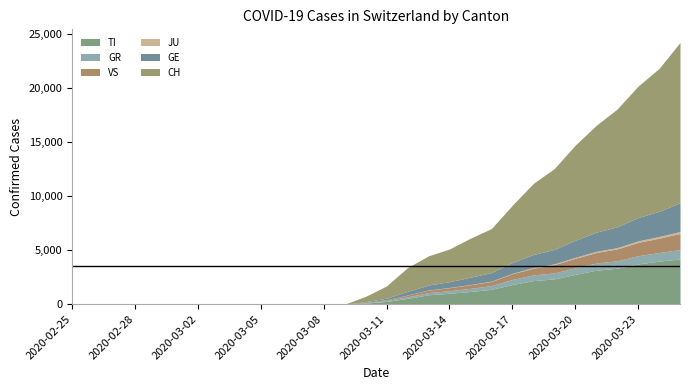

Reading right to left, list all the values displayed in this chart.

CH: 2020-03-25=14829	2020-03-24=13213	2020-03-23=12161	2020-03-22=10897	2020-03-21=9877	2020-03-20=8795	2020-03-19=7474	2020-03-18=6575	2020-03-17=5294	2020-03-16=4075	2020-03-15=3606	2020-03-14=3028	2020-03-13=2700	2020-03-12=2200	2020-03-11=1139	2020-03-10=491	2020-03-09=0	2020-03-08=0	2020-03-07=0	2020-03-06=0	2020-03-05=0	2020-03-04=0	2020-03-03=0	2020-03-02=0	2020-03-01=0	2020-02-29=0	2020-02-28=0	2020-02-27=0	2020-02-26=0	2020-02-25=0
TI: 2020-03-25=4182	2020-03-24=3976	2020-03-23=3723	2020-03-22=3321	2020-03-21=3139	2020-03-20=2756	2020-03-19=2336	2020-03-18=2178	2020-03-17=1818	2020-03-16=1369	2020-03-15=1175	2020-03-14=1007	2020-03-13=868	2020-03-12=534	2020-03-11=258	2020-03-10=96	2020-03-09=0	2020-03-08=0	2020-03-07=0	2020-03-06=0	2020-03-05=0	2020-03-04=0	2020-03-03=0	2020-03-02=0	2020-03-01=0	2020-02-29=0	2020-02-28=0	2020-02-27=0	2020-02-26=0	2020-02-25=0
GR: 2020-03-25=871	2020-03-24=801	2020-03-23=762	2020-03-22=693	2020-03-21=662	2020-03-20=612	2020-03-19=554	2020-03-18=527	2020-03-17=472	2020-03-16=349	2020-03-15=286	2020-03-14=237	2020-03-13=200	2020-03-12=145	2020-03-11=80	2020-03-10=42	2020-03-09=0	2020-03-08=0	2020-03-07=0	2020-03-06=0	2020-03-05=0	2020-03-04=0	2020-03-03=0	2020-03-02=0	2020-03-01=0	2020-02-29=0	2020-02-28=0	2020-02-27=0	2020-02-26=0	2020-02-25=0
VS: 2020-03-25=1490	2020-03-24=1327	2020-03-23=1231	2020-03-22=1099	2020-03-21=981	2020-03-20=879	2020-03-19=766	2020-03-18=629	2020-03-17=528	2020-03-16=388	2020-03-15=336	2020-03-14=284	2020-03-13=231	2020-03-12=161	2020-03-11=71	2020-03-10=34	2020-03-09=0	2020-03-08=0	2020-03-07=0	2020-03-06=0	2020-03-05=0	2020-03-04=0	2020-03-03=0	2020-03-02=0	2020-03-01=0	2020-02-29=0	2020-02-28=0	2020-02-27=0	2020-02-26=0	2020-02-25=0
JU: 2020-03-25=179	2020-03-24=163	2020-03-23=143	2020-03-22=120	2020-03-21=109	2020-03-20=88	2020-03-19=74	2020-03-18=60	2020-03-17=38	2020-03-16=28	2020-03-15=24	2020-03-14=19	2020-03-13=15	2020-03-12=10	2020-03-11=4	2020-03-10=0	2020-03-09=0	2020-03-08=0	2020-03-07=0	2020-03-06=0	2020-03-05=0	2020-03-04=0	2020-03-03=0	2020-03-02=0	2020-03-01=0	2020-02-29=0	2020-02-28=0	2020-02-27=0	2020-02-26=0	2020-02-25=0
GE: 2020-03-25=2658	2020-03-24=2320	2020-03-23=2154	2020-03-22=1920	2020-03-21=1770	2020-03-20=1577	2020-03-19=1335	2020-03-18=1197	2020-03-17=1001	2020-03-16=784	2020-03-15=676	2020-03-14=530	2020-03-13=456	2020-03-12=332	2020-03-11=142	2020-03-10=57	2020-03-09=0	2020-03-08=0	2020-03-07=0	2020-03-06=0	2020-03-05=0	2020-03-04=0	2020-03-03=0	2020-03-02=0	2020-03-01=0	2020-02-29=0	2020-02-28=0	2020-02-27=0	2020-02-26=0	2020-02-25=0